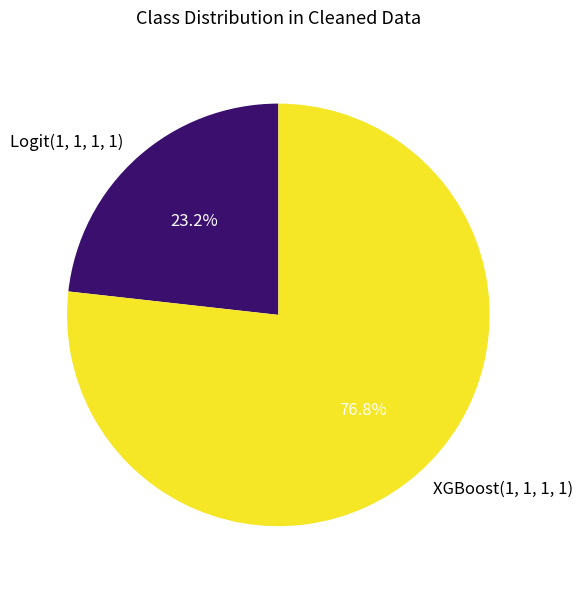

Which slice represents more than half of the pie?

XGBoost(1, 1, 1, 1)